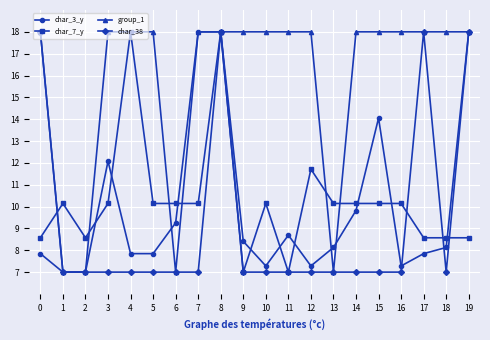

What is the highest value of the char_3_y series?

18.0